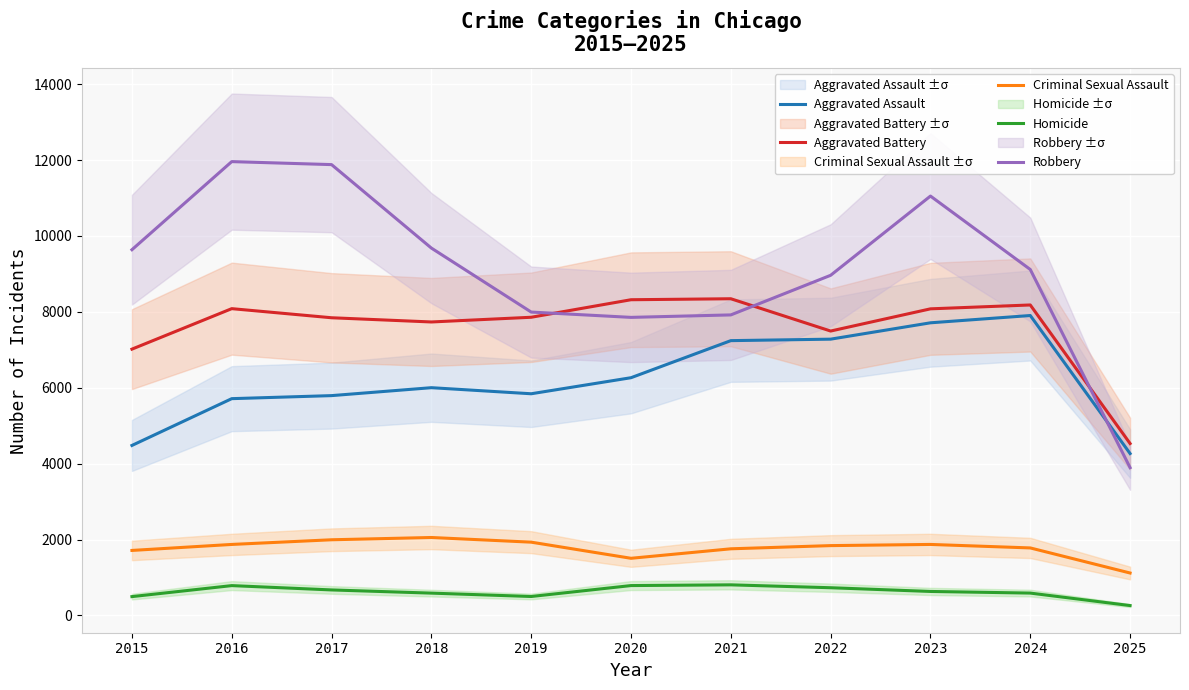

Is it true that Criminal Sexual Assault equals 1840 at 2022?

True